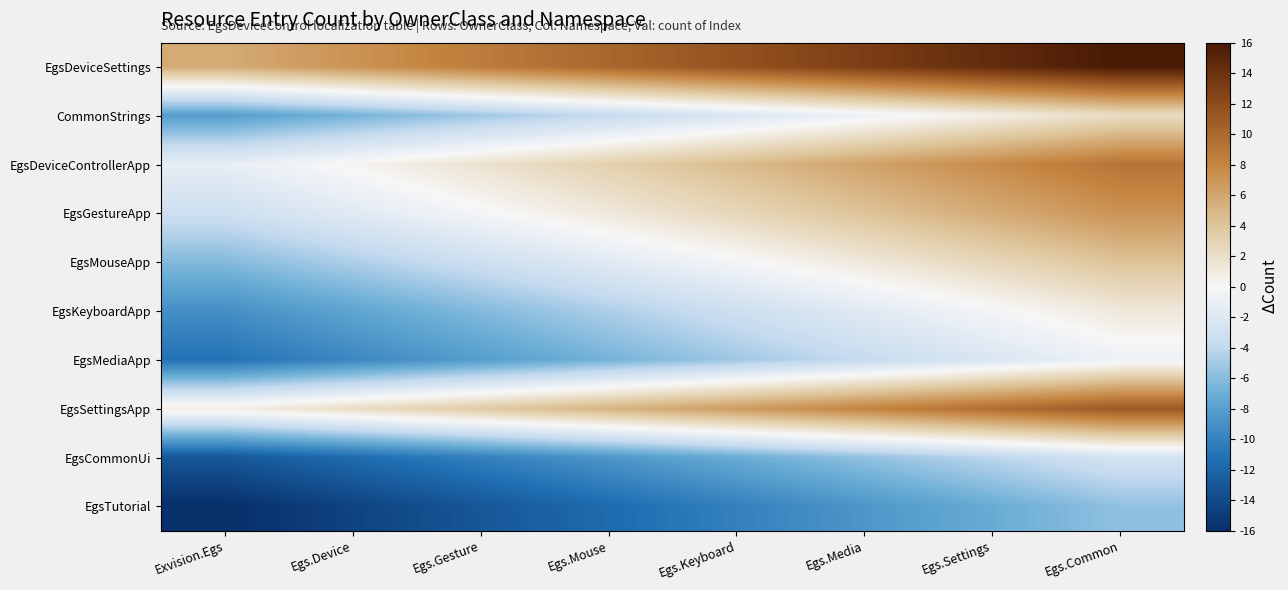

Between Egs.Gesture and Exvision.Egs, which is larger?

Egs.Gesture